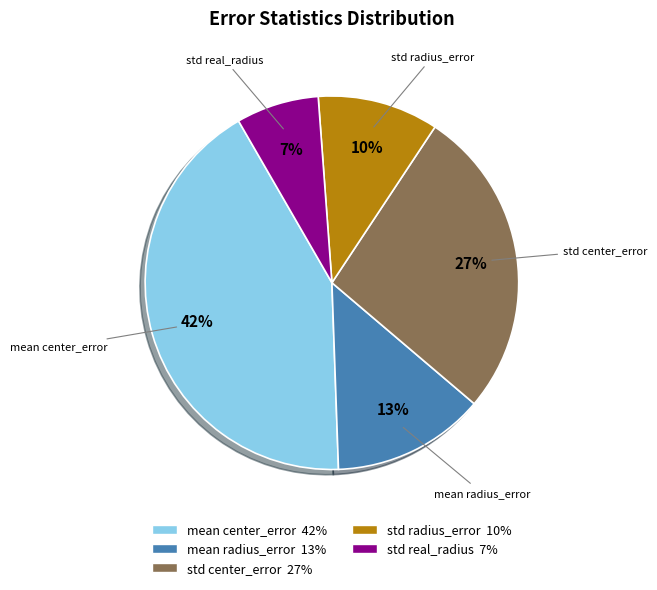

How many slices are in this pie chart?

5